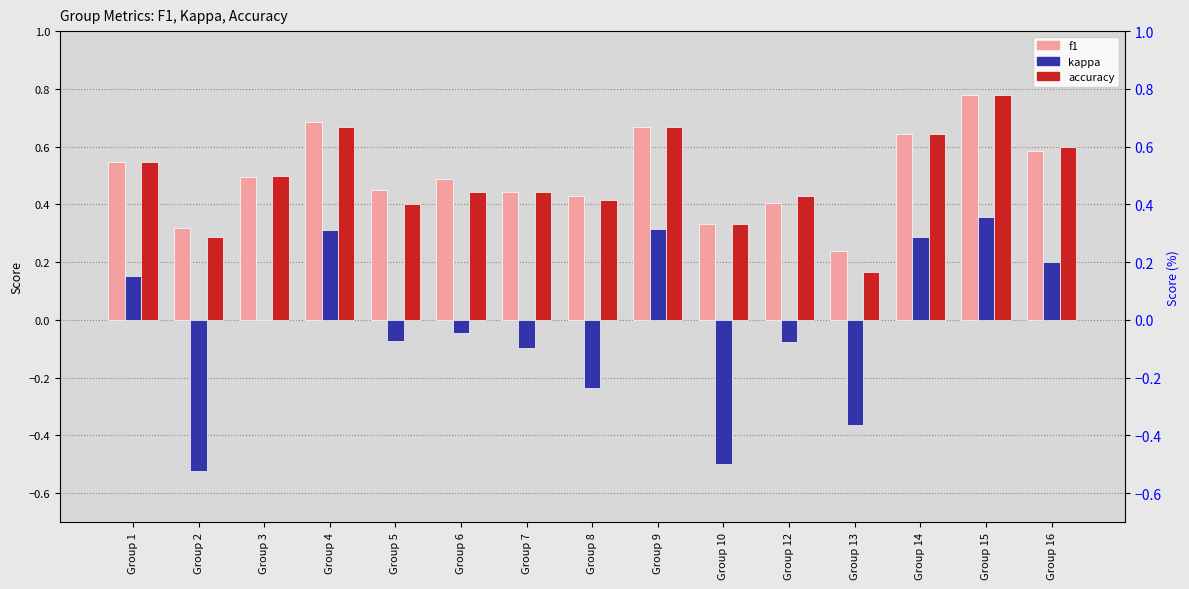

At how many categories does at least one series exceed 0?

15